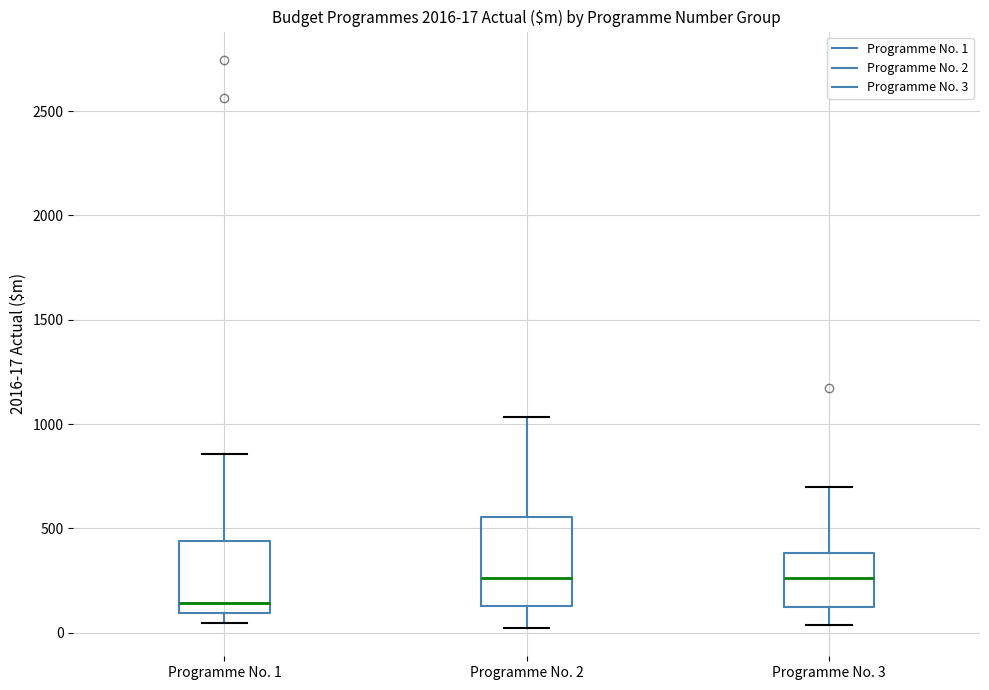

Comparing the boxes themselves (not the whiskers), which one is the tallest?

Programme No. 2